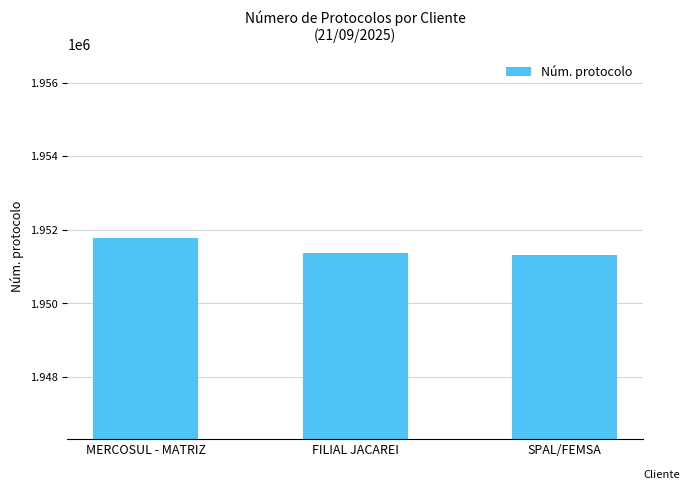

How many data points are less than 1951365?

1